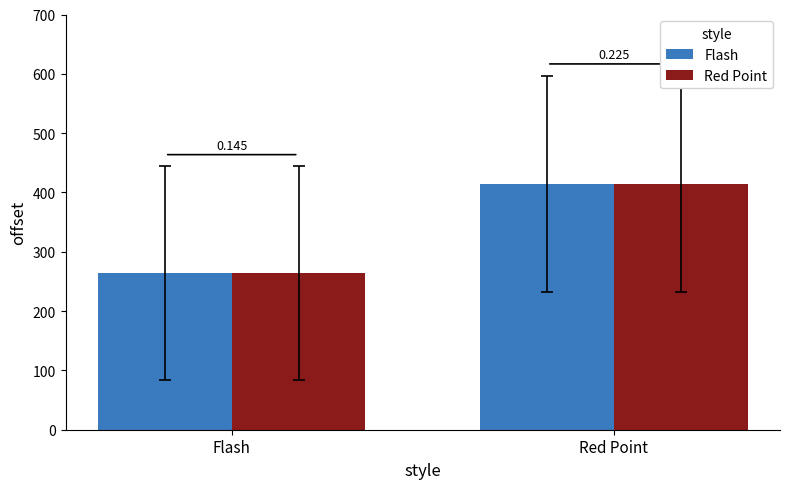

What is the sum of the Red Point values at Red Point and Flash?

678.4